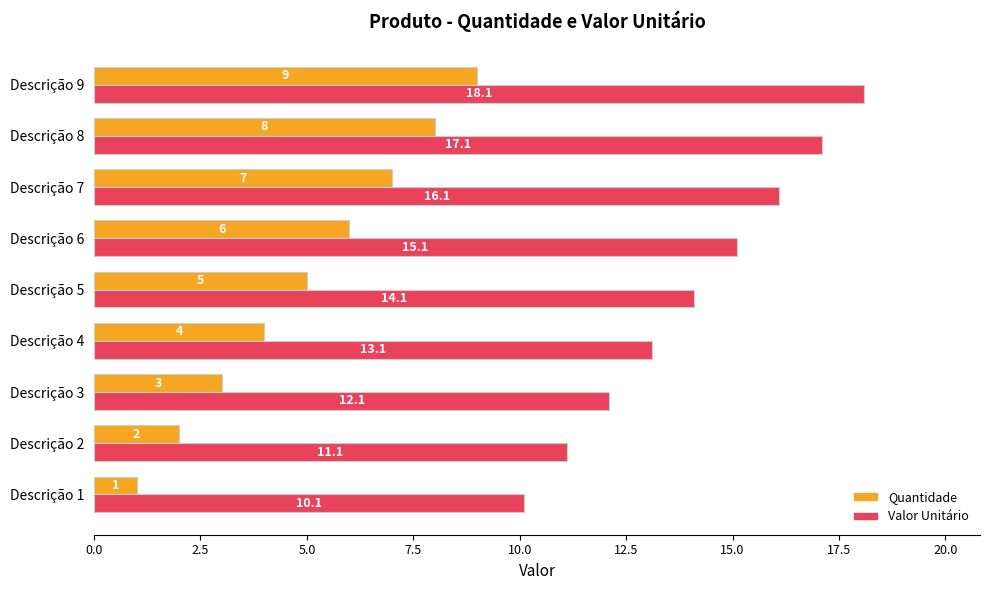

List the series in order of their overall mean, lowest first.

Quantidade, Valor Unitário